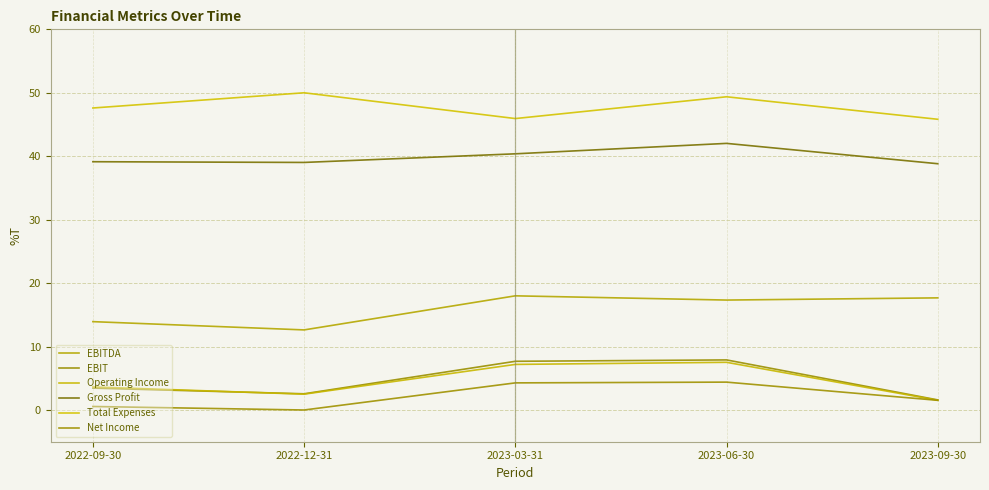

What is the value of the EBIT point at the 3rd from the left?

7.7